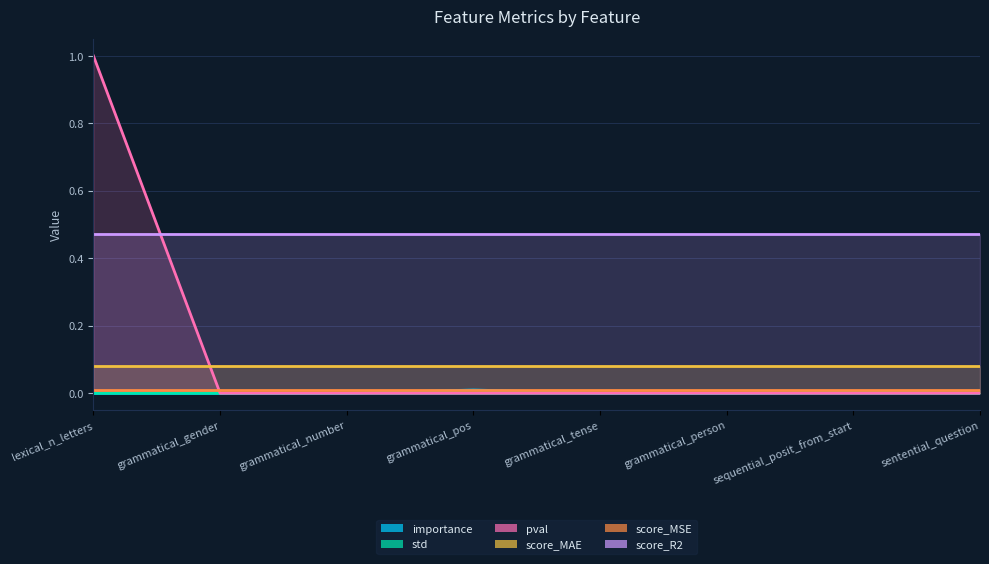

Rank the categories by std value from lowest to highest.

lexical_n_letters, grammatical_number, grammatical_person, grammatical_gender, grammatical_tense, sentential_question, sequential_posit_from_start, grammatical_pos